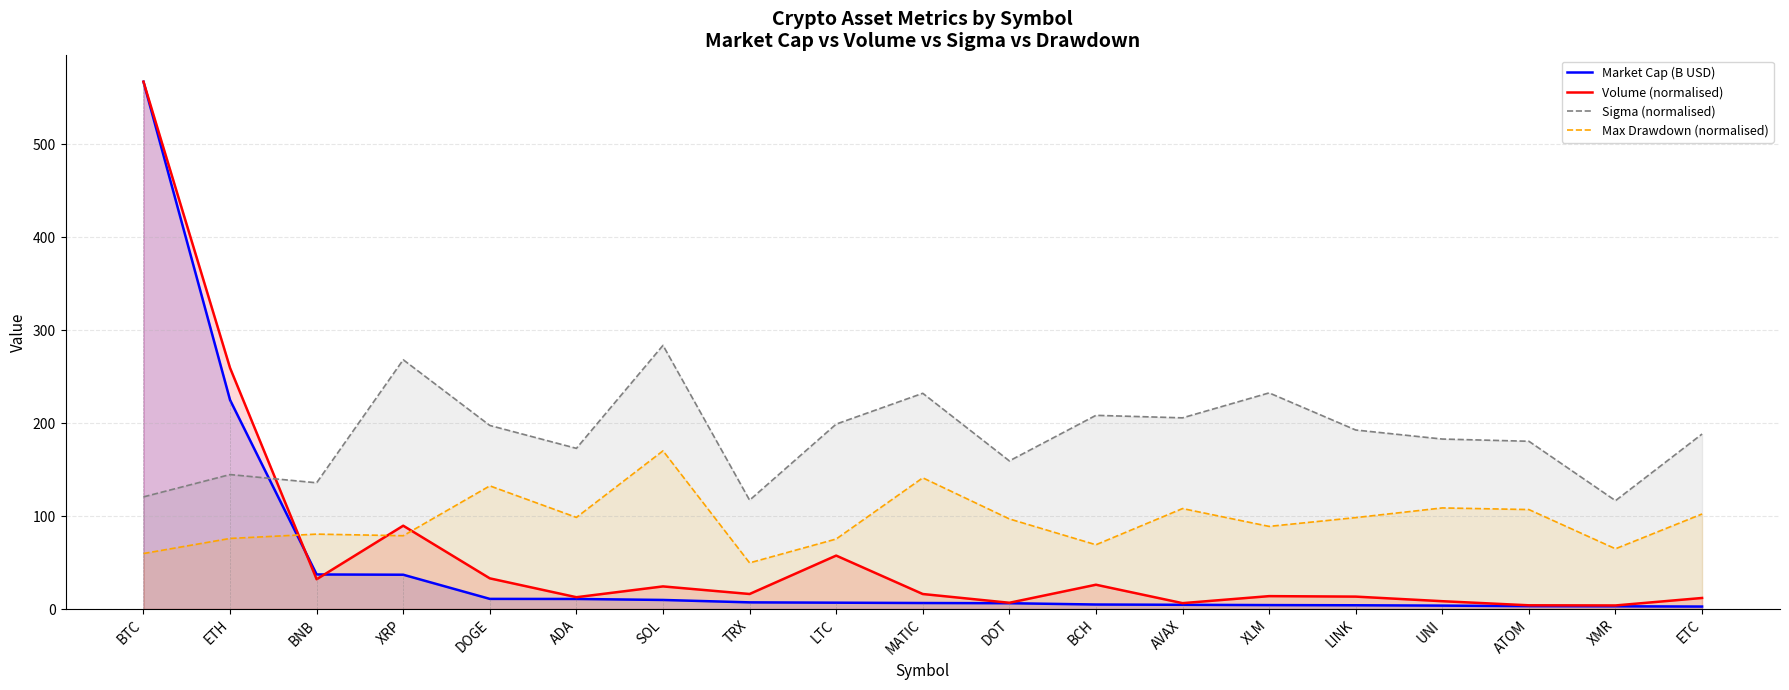

What position from the left is ADA?

6